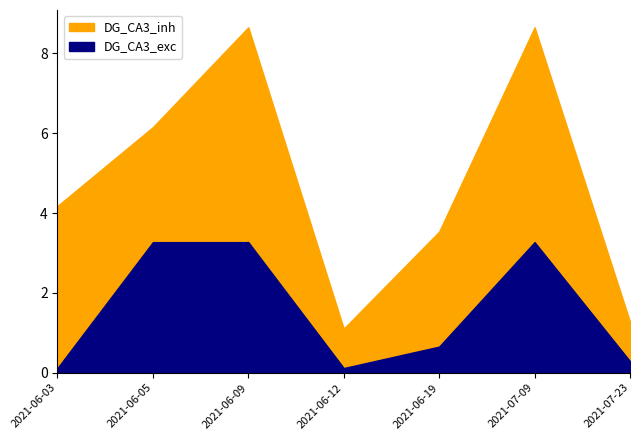

What is the maximum value shown in the chart?

8.7